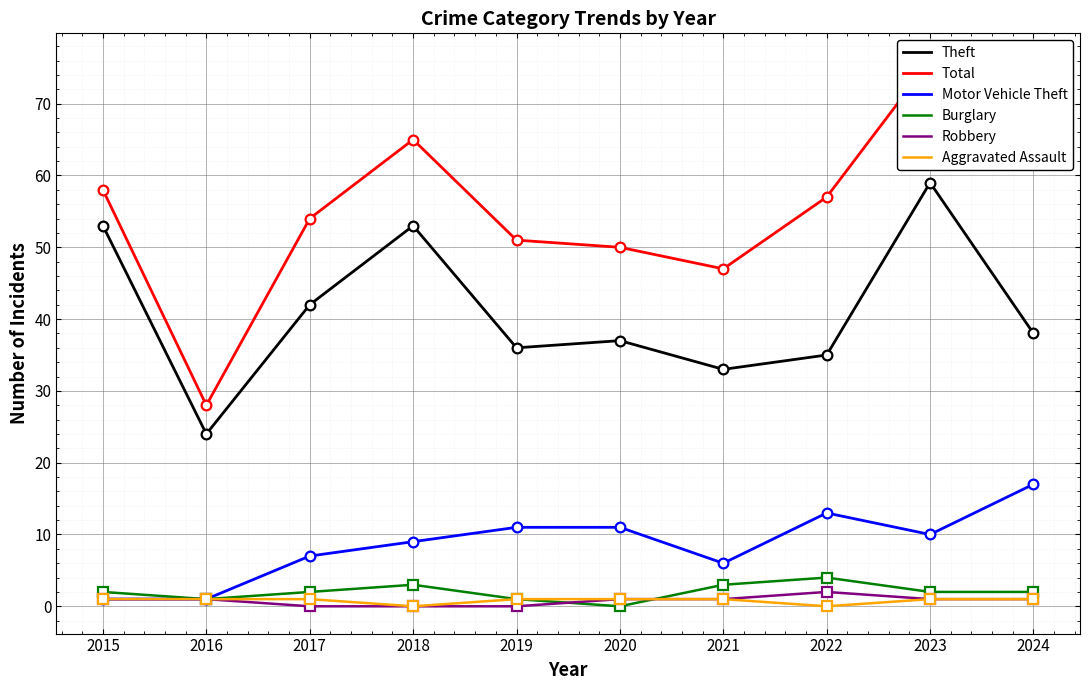

Reading right to left, transcribe all the data shown in this chart.

Theft: 2024=38	2023=59	2022=35	2021=33	2020=37	2019=36	2018=53	2017=42	2016=24	2015=53
Total: 2024=62	2023=76	2022=57	2021=47	2020=50	2019=51	2018=65	2017=54	2016=28	2015=58
Motor Vehicle Theft: 2024=17	2023=10	2022=13	2021=6	2020=11	2019=11	2018=9	2017=7	2016=1	2015=1
Burglary: 2024=2	2023=2	2022=4	2021=3	2020=0	2019=1	2018=3	2017=2	2016=1	2015=2
Robbery: 2024=1	2023=1	2022=2	2021=1	2020=1	2019=0	2018=0	2017=0	2016=1	2015=1
Aggravated Assault: 2024=1	2023=1	2022=0	2021=1	2020=1	2019=1	2018=0	2017=1	2016=1	2015=1